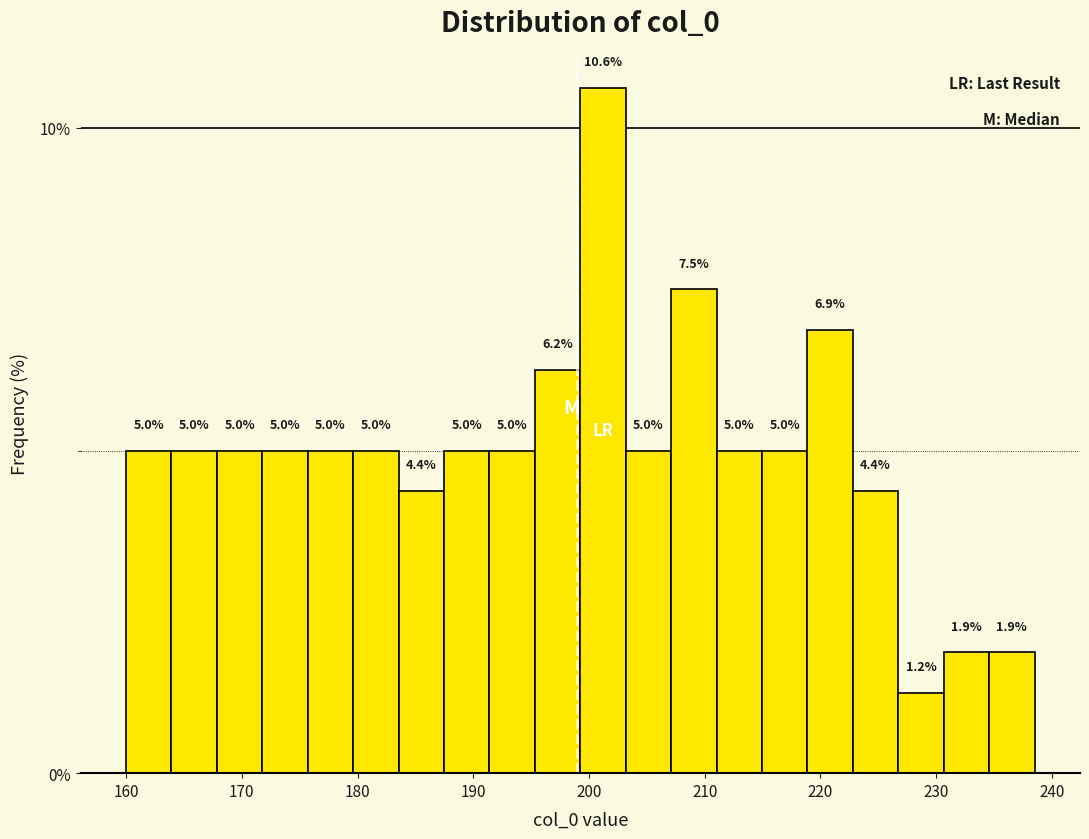

Read against the x-axis, roughly where is the centre of the tallest bar?

201